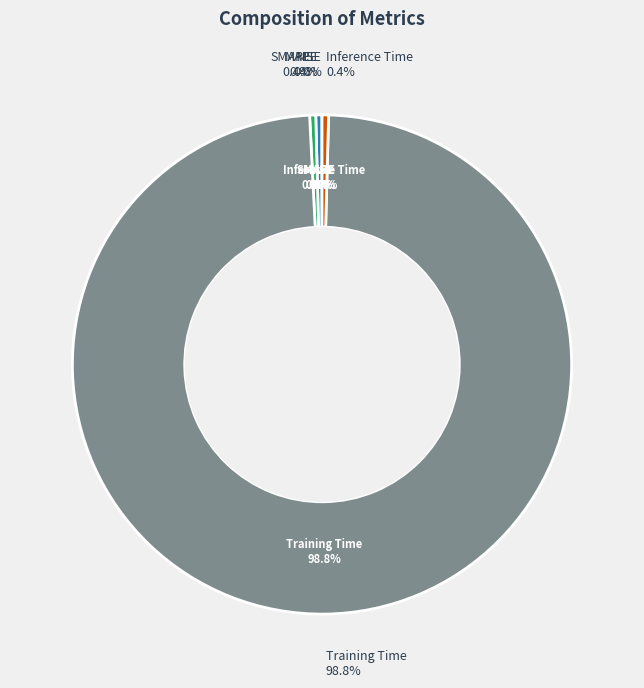

Which category has the smallest portion of the pie?

MSE